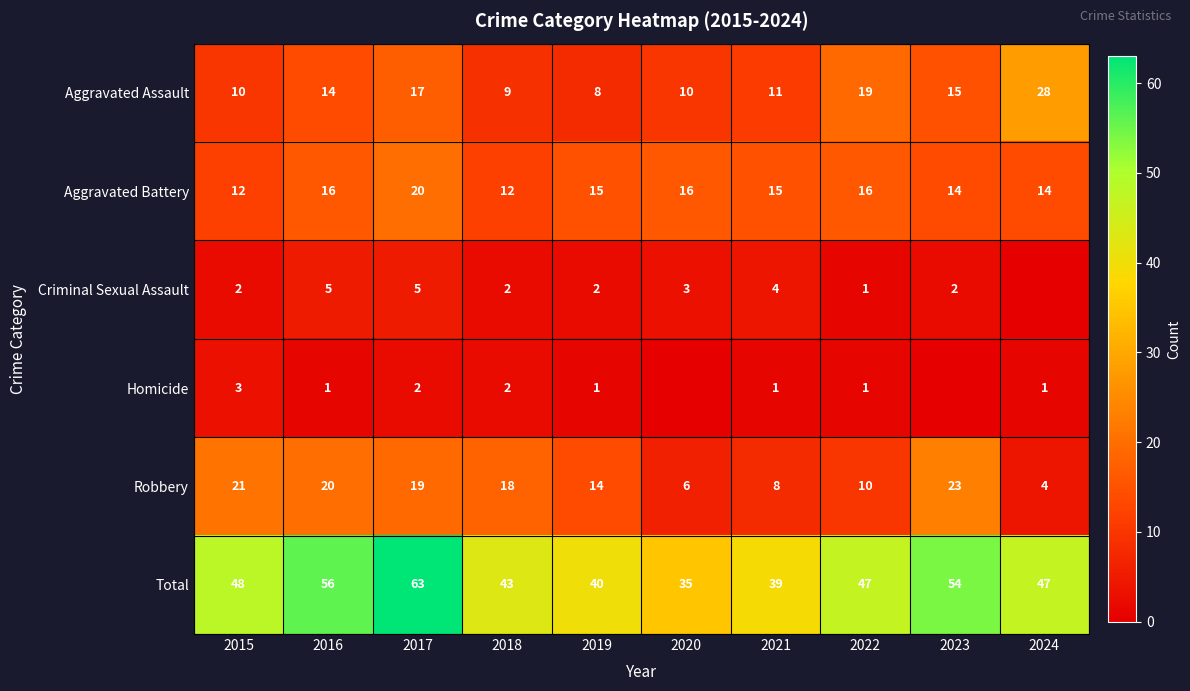

What is the difference between the Robbery values at 2019 and 2017?

5